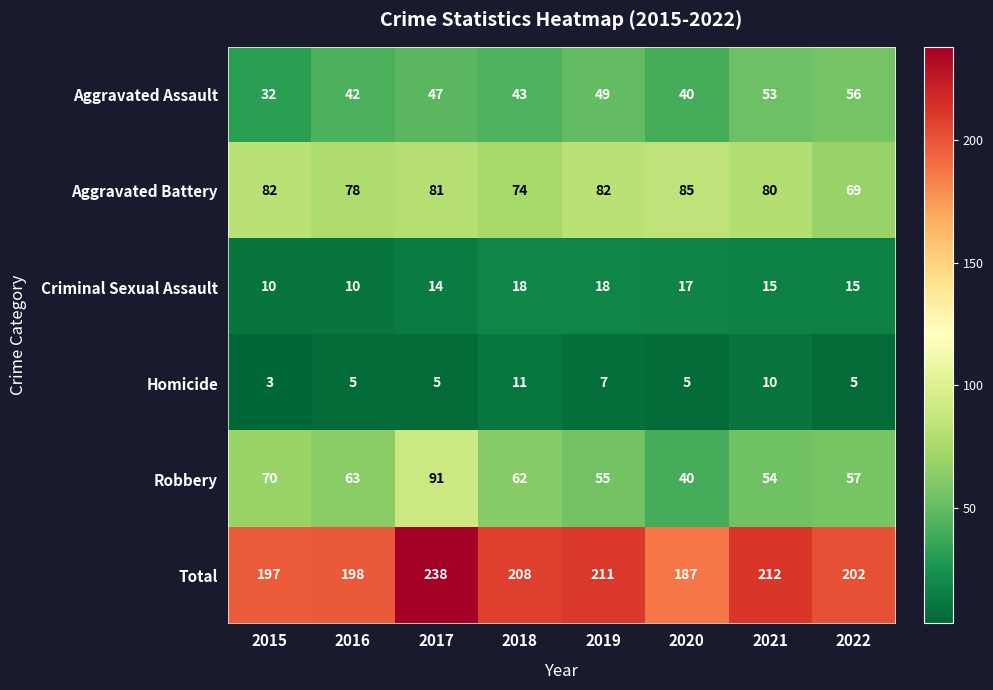

What is the smallest value displayed?

3